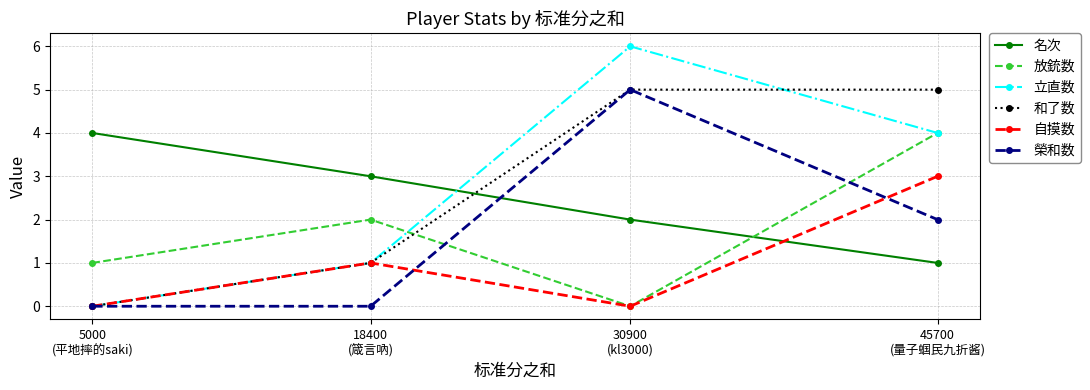

Which series has the widest spread of values?

立直数